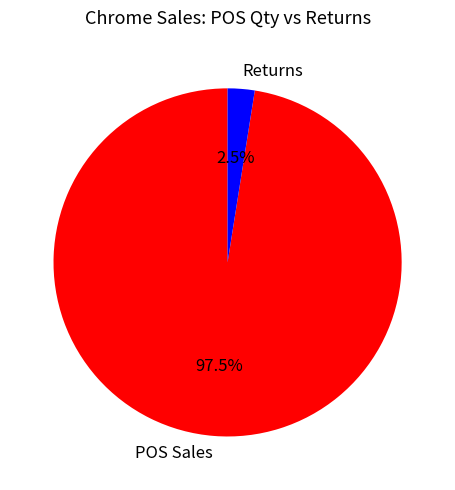

Does POS Sales account for over 50% of the chart?

Yes